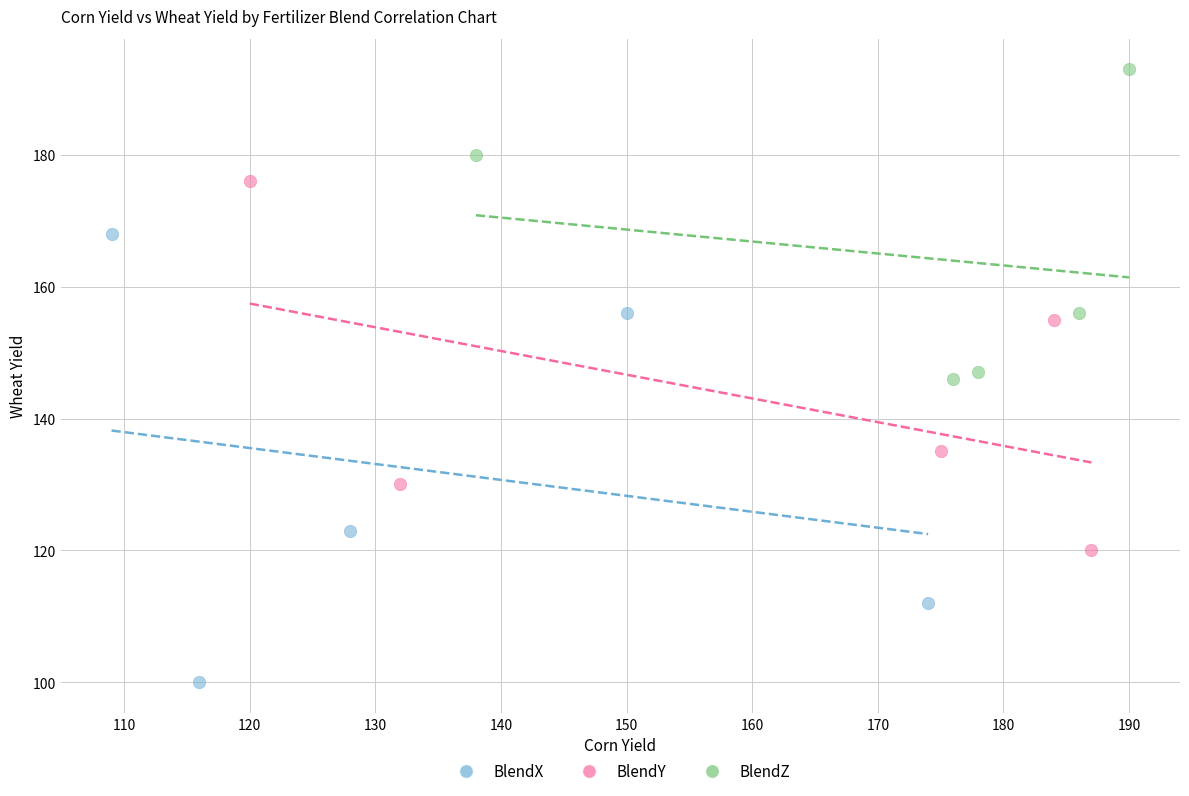

Which series has the largest Y range (max minus min)?

BlendX